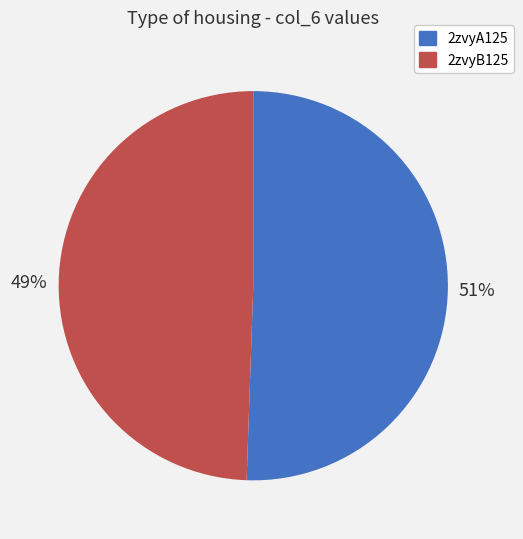

Count the number of slices in the pie.

2